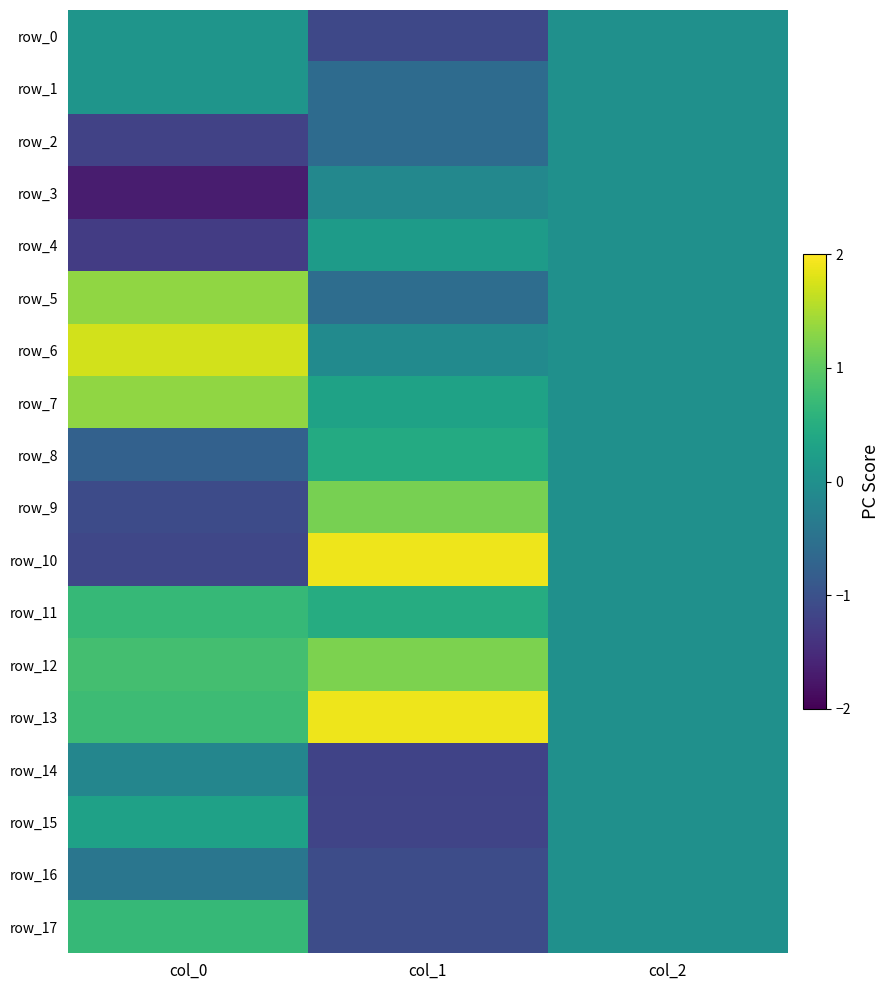

Reading left to right, what are all the values shown in this chart?

row_0: 0.1	-1.1	0.0
row_1: 0.1	-0.6	0.0
row_2: -1.2	-0.6	0.0
row_3: -1.7	-0.1	0.0
row_4: -1.3	0.2	0.0
row_5: 1.3	-0.6	0.0
row_6: 1.7	-0.1	0.0
row_7: 1.3	0.3	0.0
row_8: -0.8	0.5	0.0
row_9: -1.1	1.2	0.0
row_10: -1.2	1.9	0.0
row_11: 0.7	0.5	0.0
row_12: 0.8	1.2	0.0
row_13: 0.7	1.9	0.0
row_14: -0.2	-1.2	0.0
row_15: 0.3	-1.2	0.0
row_16: -0.4	-1.1	0.0
row_17: 0.7	-1.1	0.0